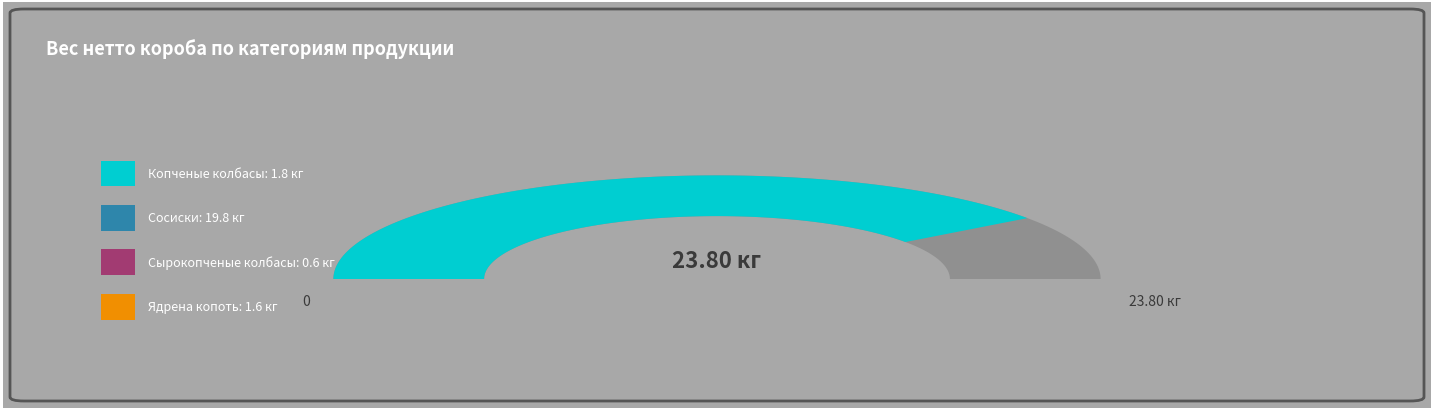

The Сырокопченые колбасы slice represents 3% of the pie. True or false?

True